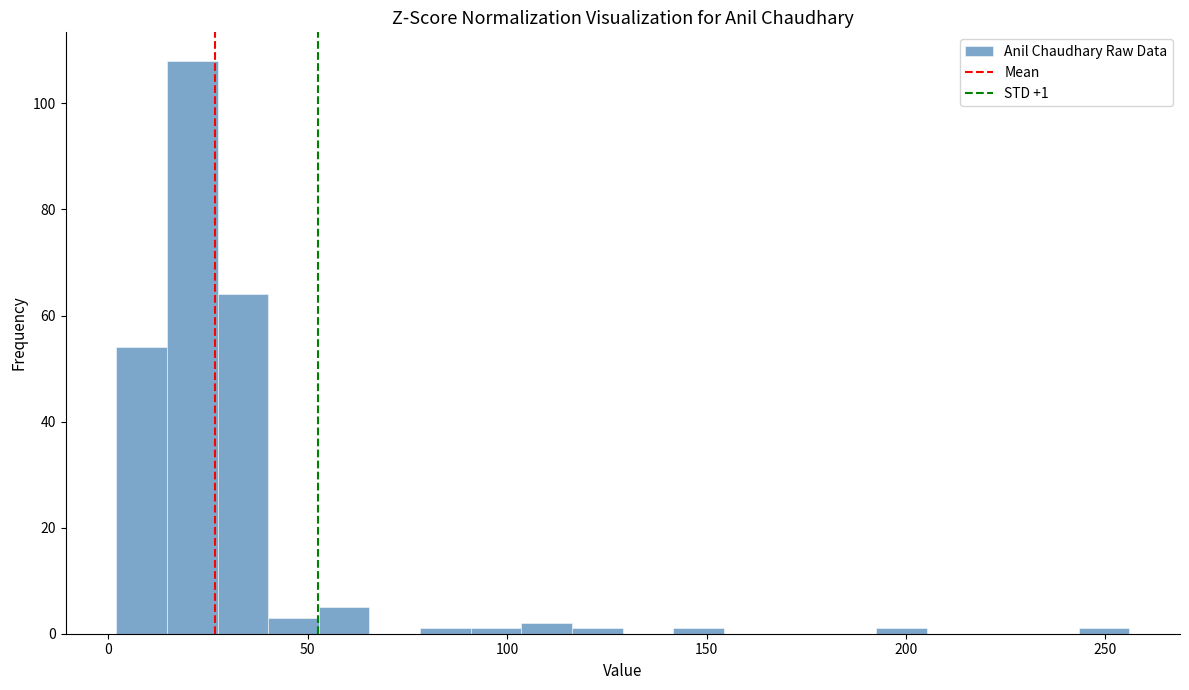

Around what value on the x-axis is the tallest bar? Give the approximate position of its centre, as read against the axis.

20